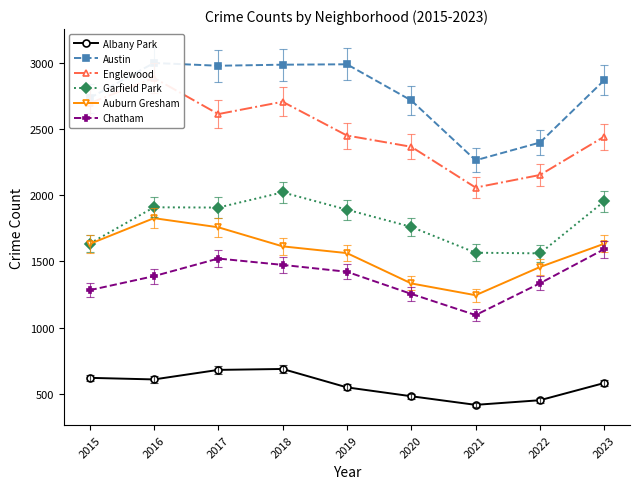

What is the smallest value displayed?

417